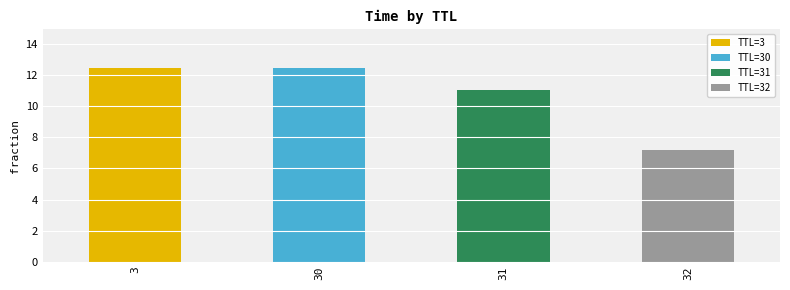

The chart shows a value of 5.3 at 31. True or false?

False